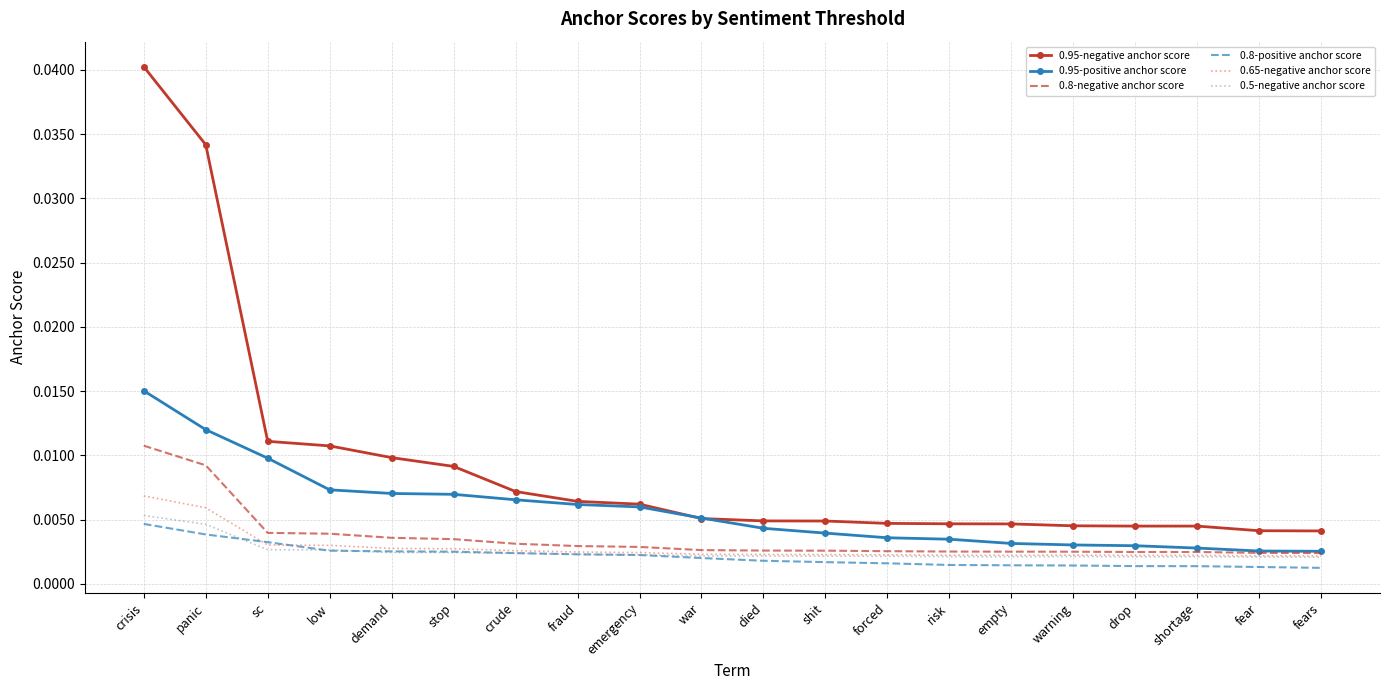

At which label does 0.8-negative anchor score reach its peak?

crisis